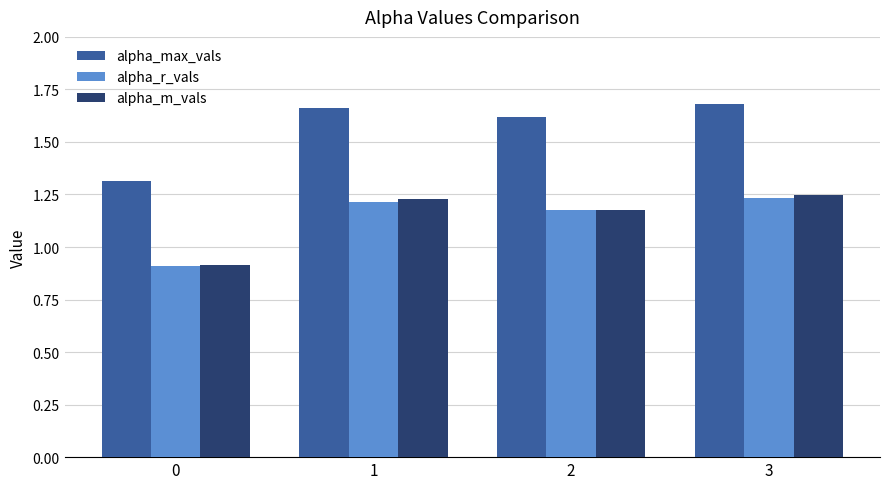

How many data points in alpha_m_vals are less than 1?

1